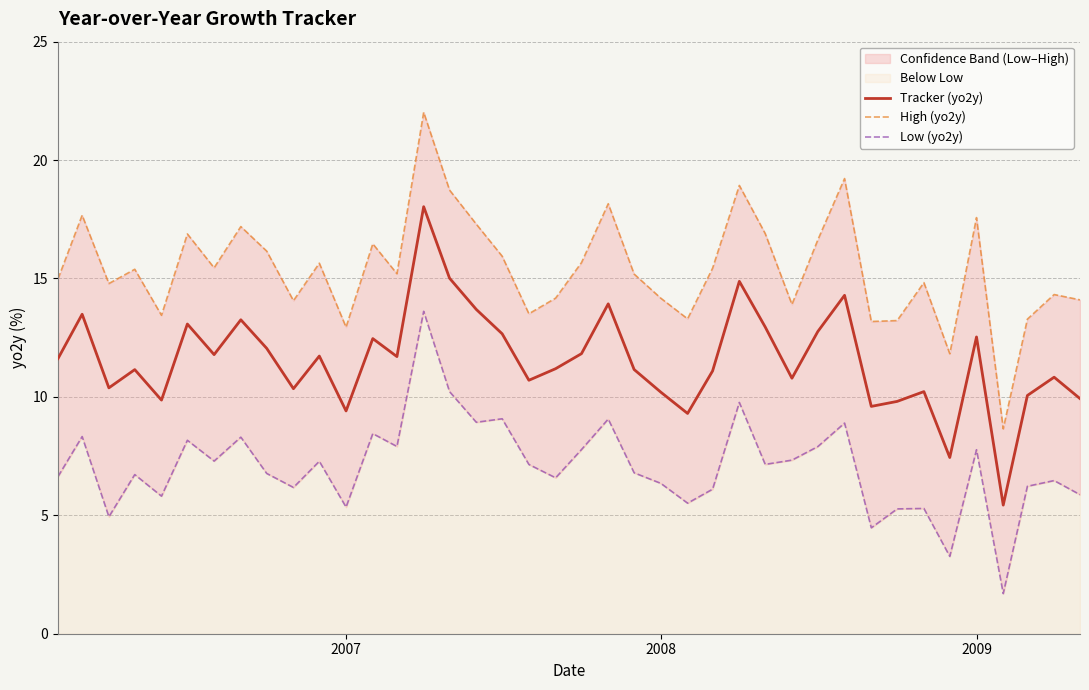

At how many categories does at least one series exceed 11?

39